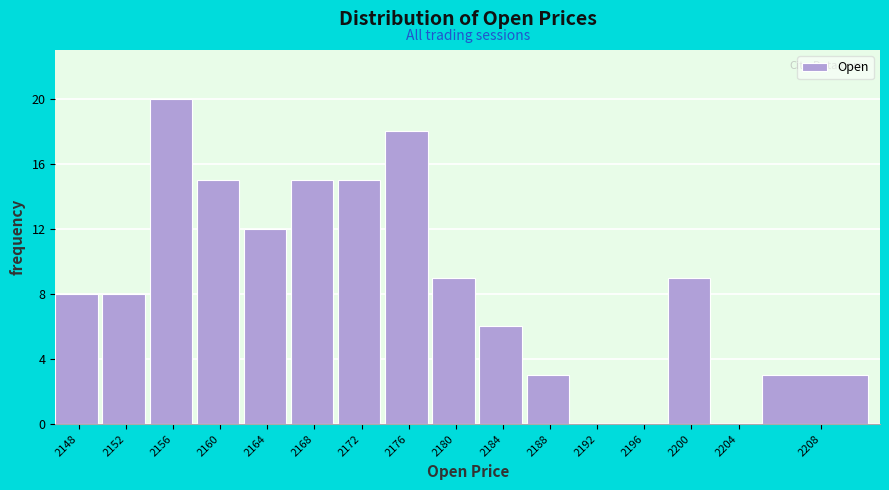

Reading right to left, extract all data points from this chart.

2208=3	2204=0	2200=9	2196=0	2192=0	2188=3	2184=6	2180=9	2176=18	2172=15	2168=15	2164=12	2160=15	2156=20	2152=8	2148=8